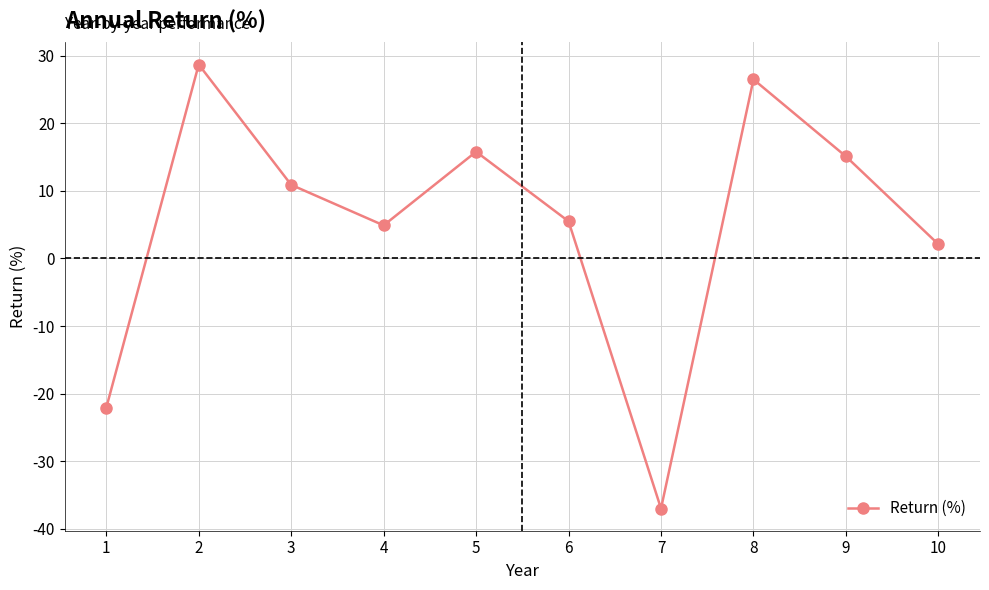

What is the change in value from 3 to 10?

-8.8